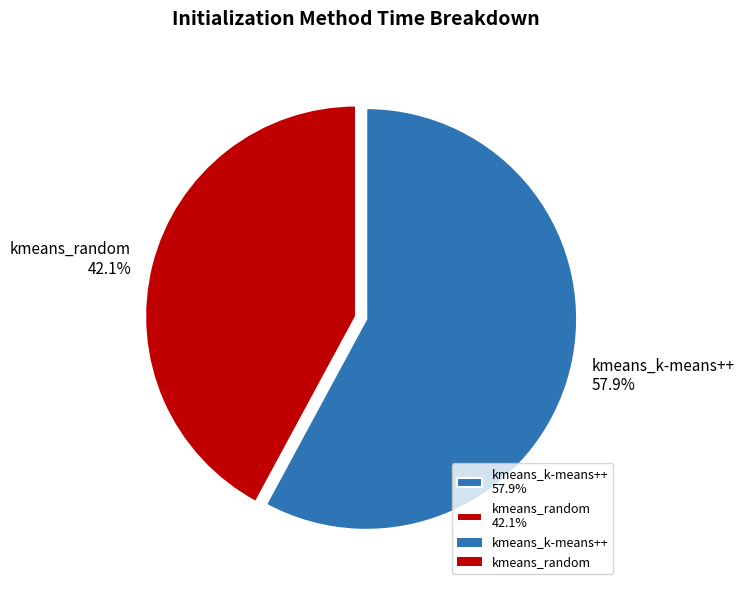

How many slices are in this pie chart?

2